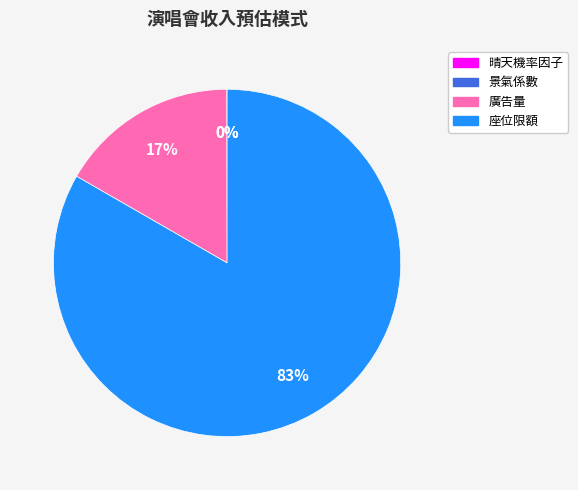

To the nearest percent, what is the average slice percentage?

25%